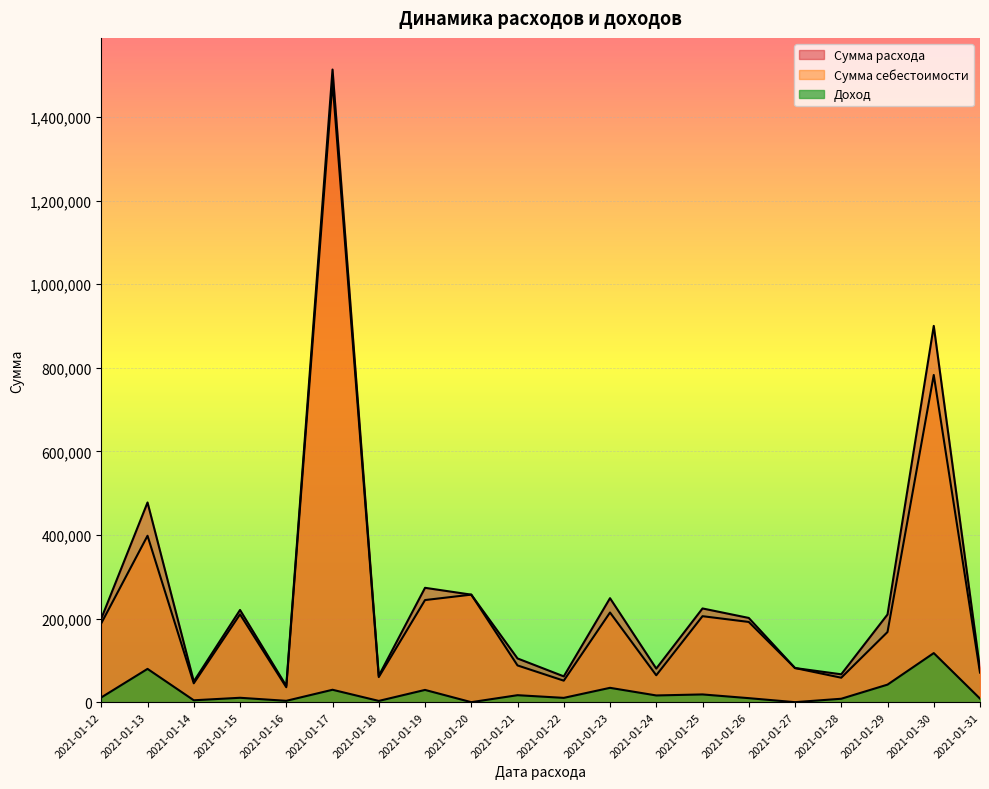

How many values in the Сумма расхода series exceed 201525?

10